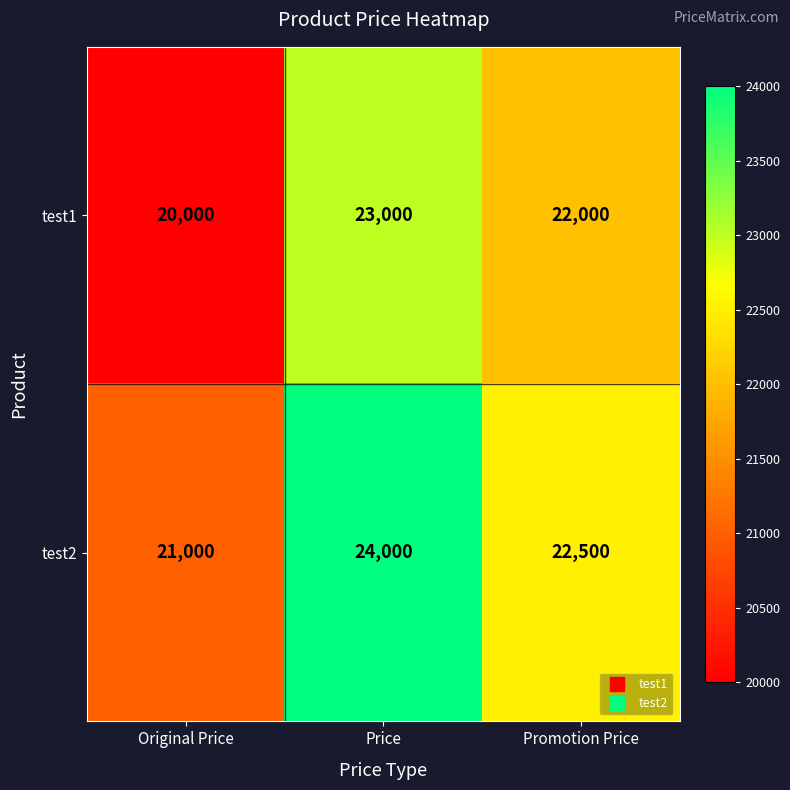

Count the test2 values in the range 21000 to 24000.

3